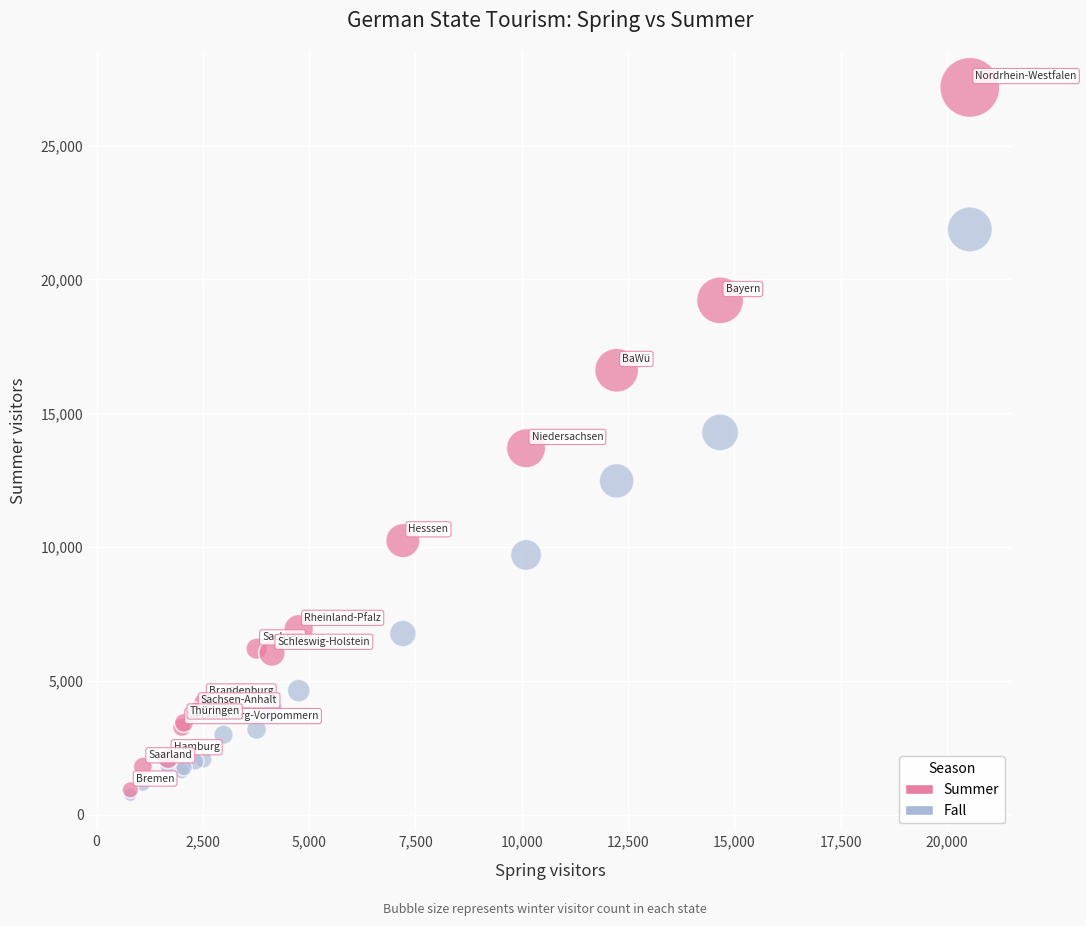

Which series contains the highest Y value?

Summer